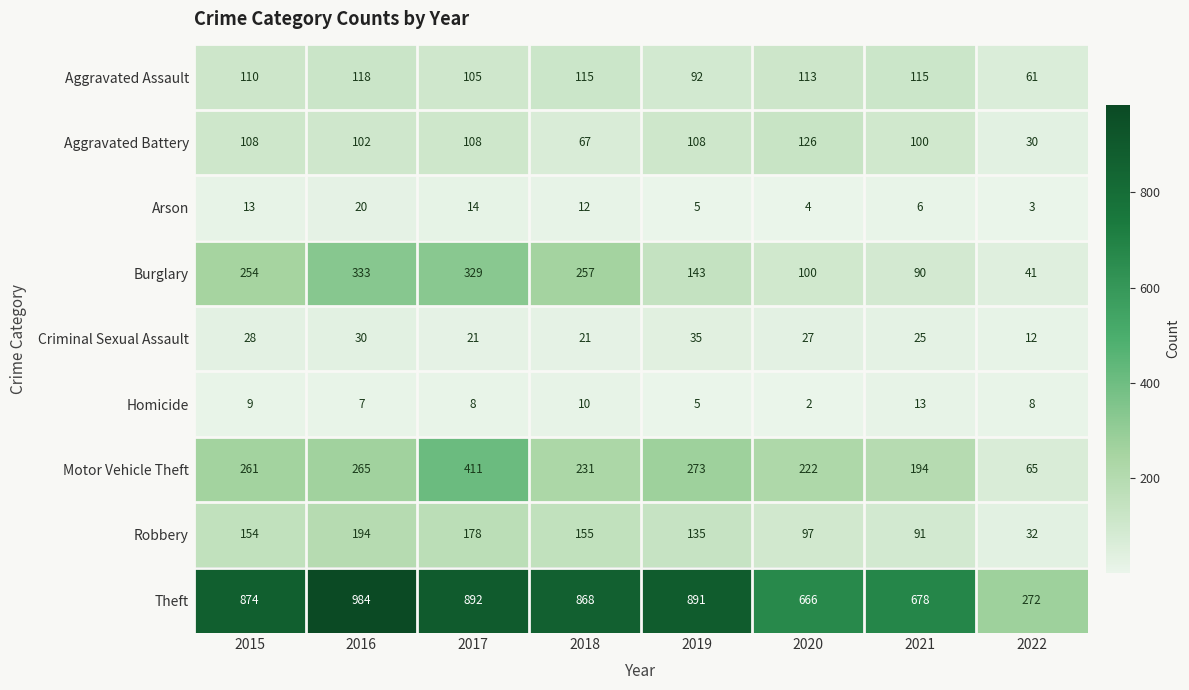

Which series has the largest range (max minus min)?

Theft